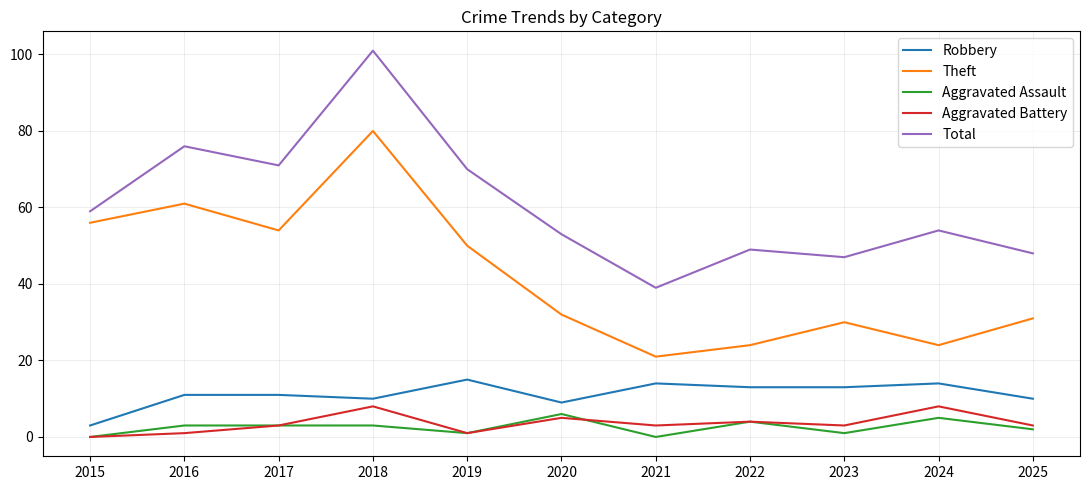

Is it true that Aggravated Battery equals 1 at 2016?

True